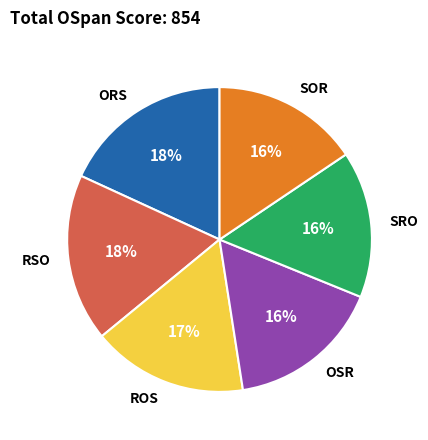

Does OSR represent more than half of the total?

No